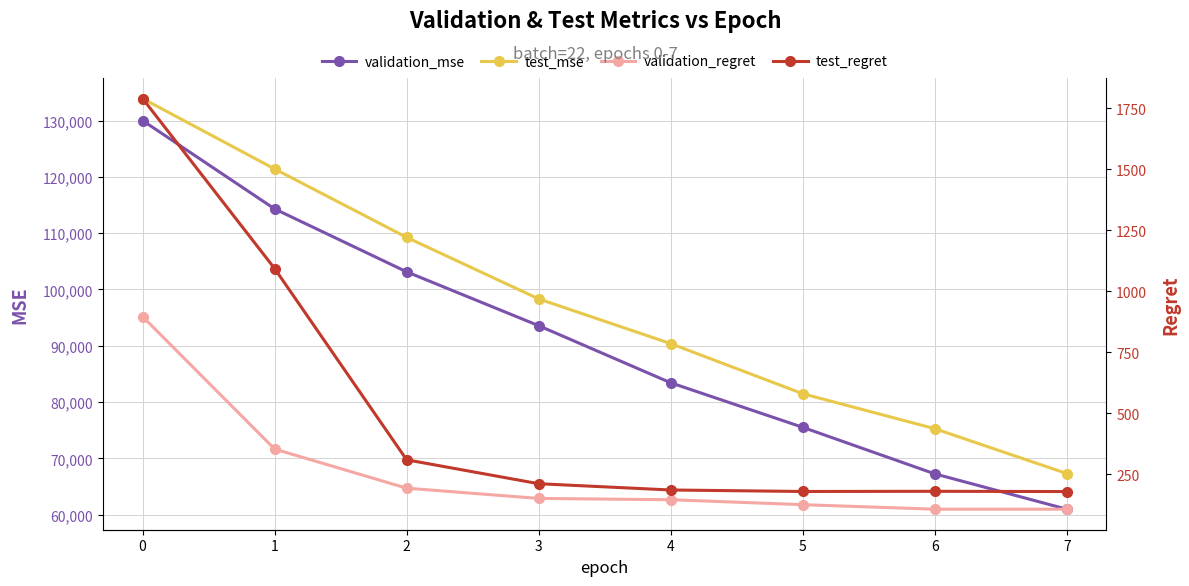

Reading right to left, transcribe all the data shown in this chart.

validation_mse: 60980.9	67259.5	75521.4	83427.4	93570.3	103132.7	114305.4	129998.4
test_mse: 67313.7	75276.7	81490.3	90384.3	98326.0	109249.7	121400.1	133903.2
validation_regret: 106.5	106.5	125.0	145.3	150.6	192.6	353.0	896.1
test_regret: 178.8	179.8	179.1	185.2	210.9	309.0	1093.2	1790.1